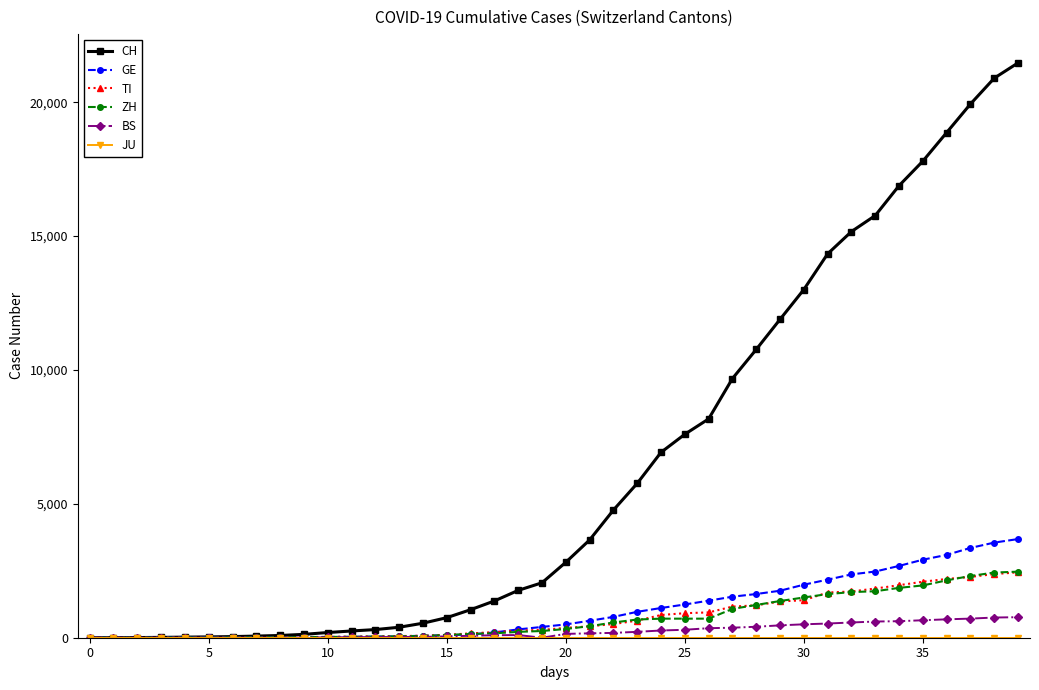

What is the maximum value for ZH?

2467